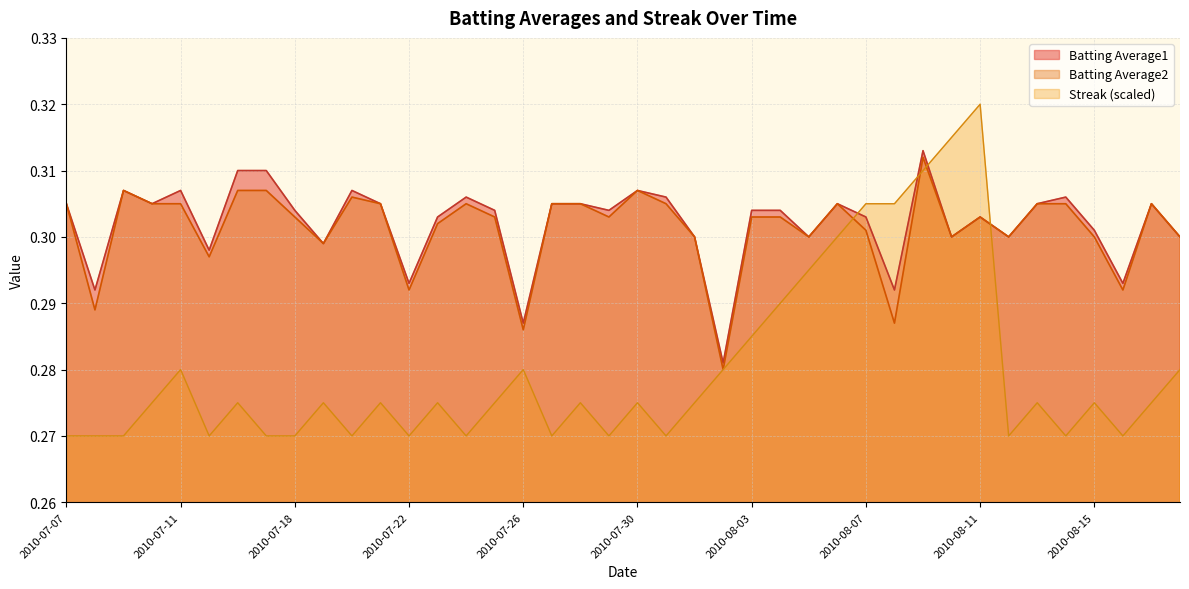

How many interior local peaks does the Batting Average2 series have?

8